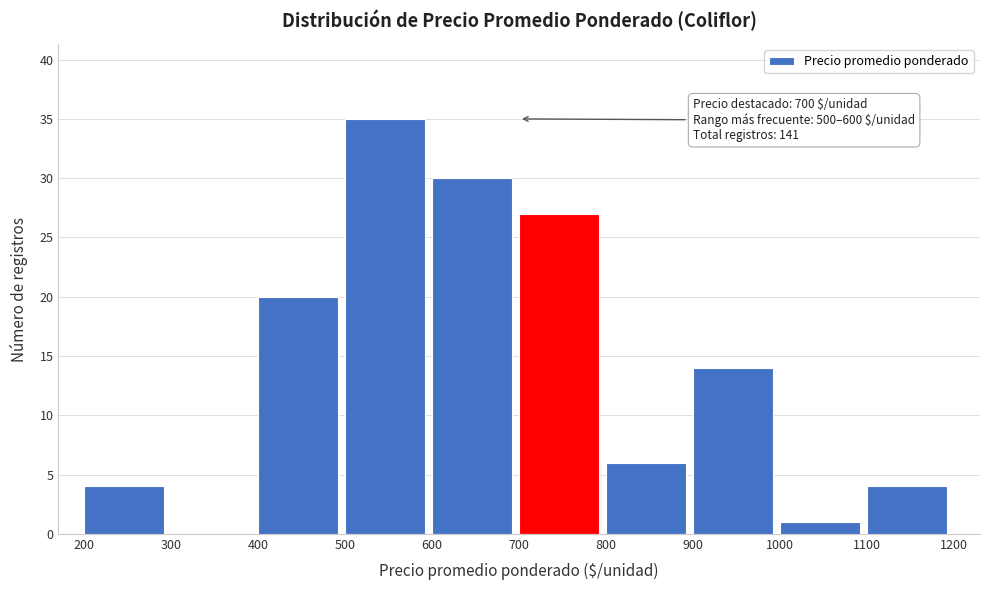

Over which range of the x-axis is the bar tallest?

500 to 600